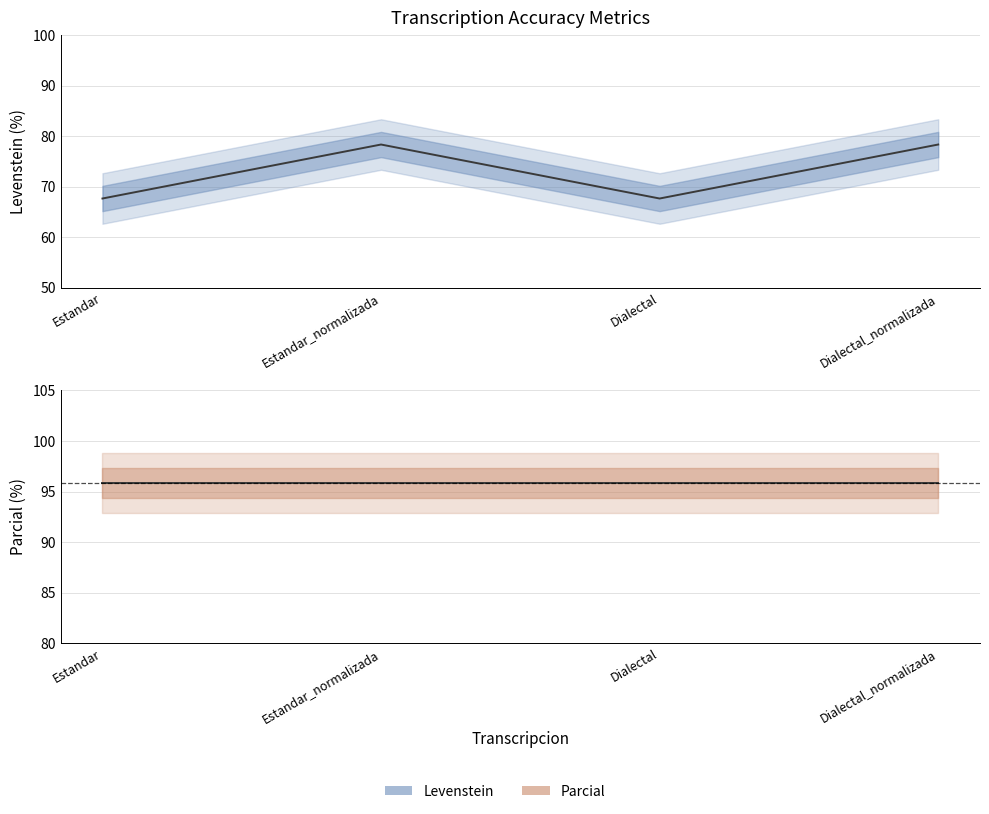

Reading right to left, what are all the values shown in this chart?

Levenstein: Dialectal_normalizada=78.3	Dialectal=67.6	Estandar_normalizada=78.3	Estandar=67.6
Parcial: Dialectal_normalizada=95.8	Dialectal=95.8	Estandar_normalizada=95.8	Estandar=95.8